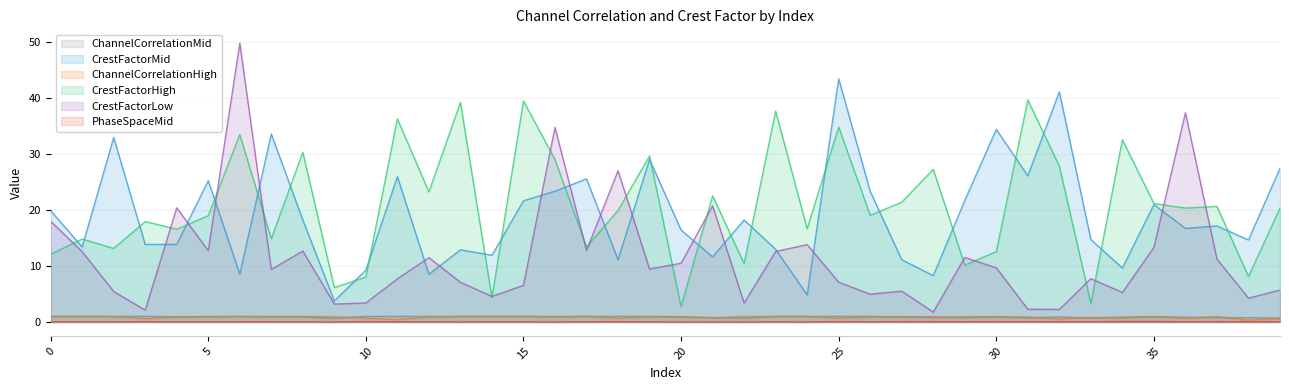

How many interior local valleys does the ChannelCorrelationMid series have?

11